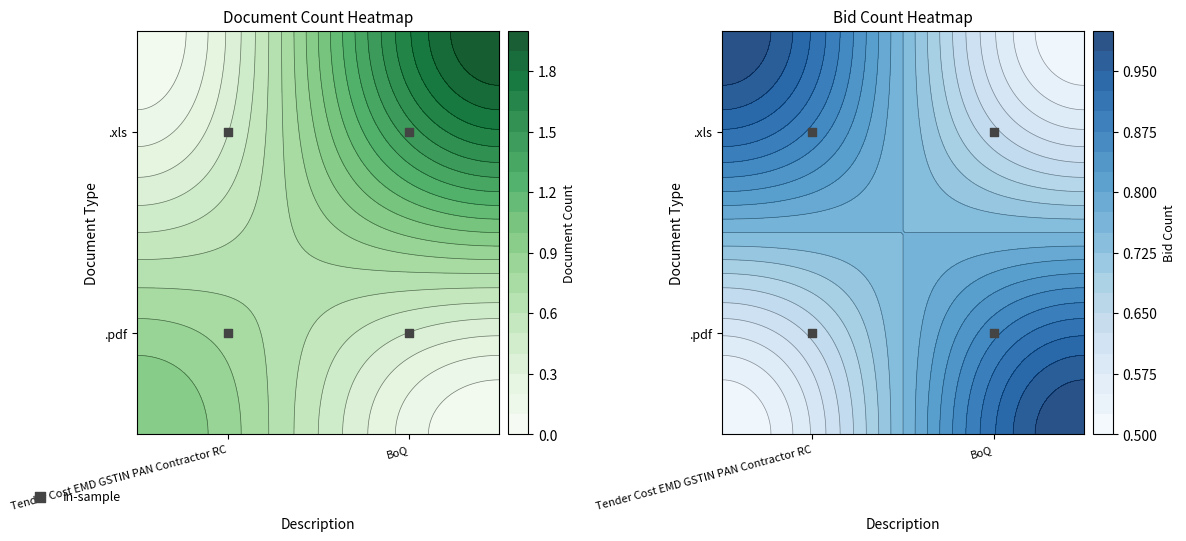

At which label does the data first exceed 1?

Tender Cost EMD GSTIN PAN Contractor RC